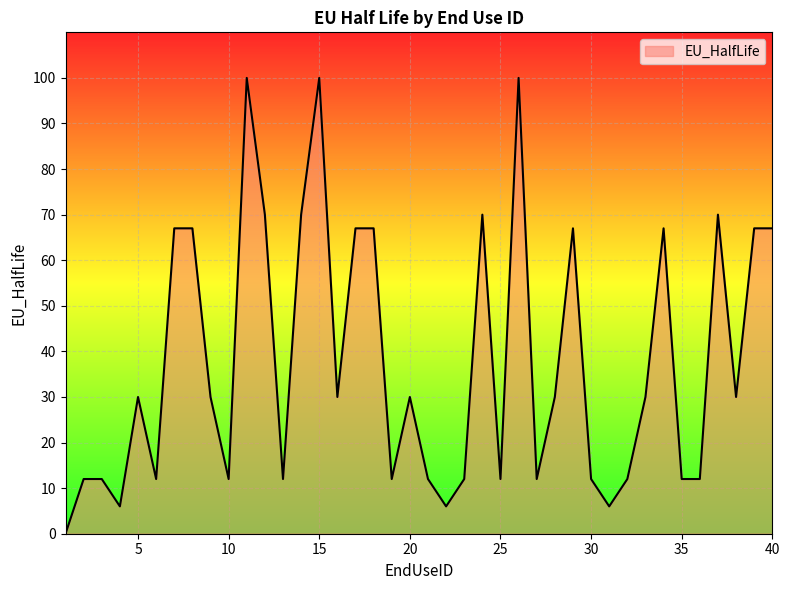

What is the maximum value shown in the chart?

100